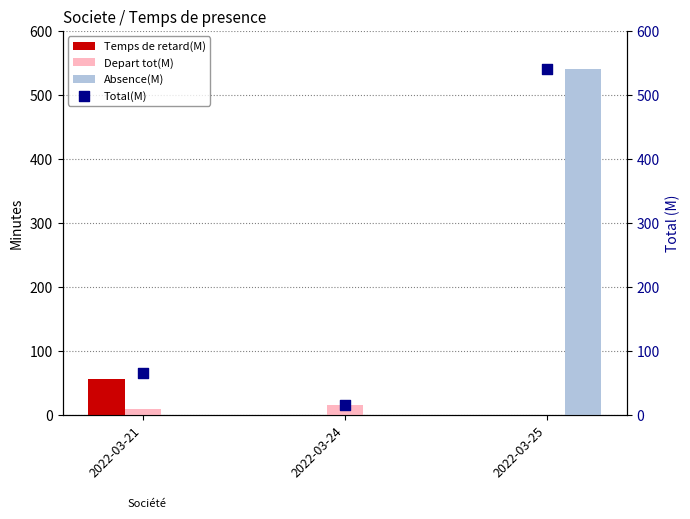

Which series has the widest spread of Y values?

Absence(M)